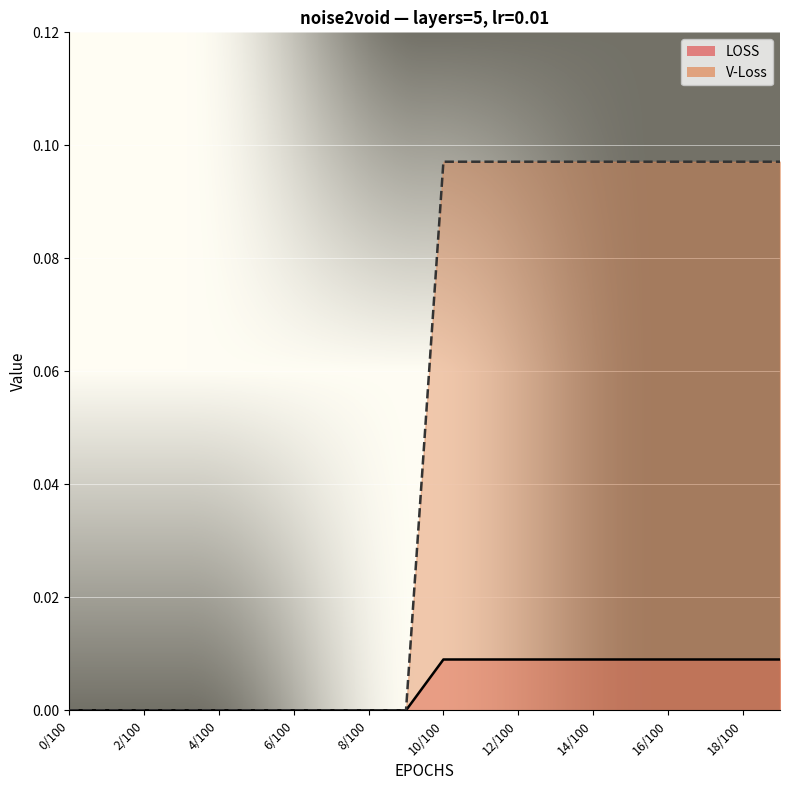

What is the difference between the V-Loss values at 17/100 and 4/100?

0.1